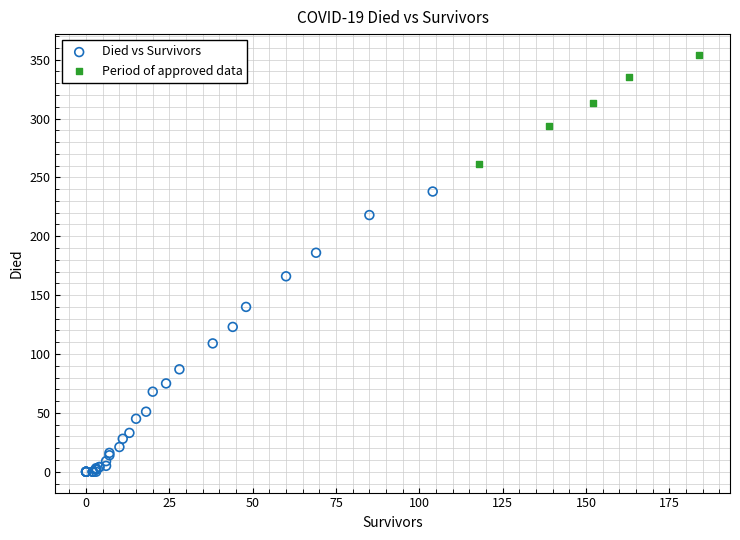

Which series has the widest spread of Y values?

Died vs Survivors